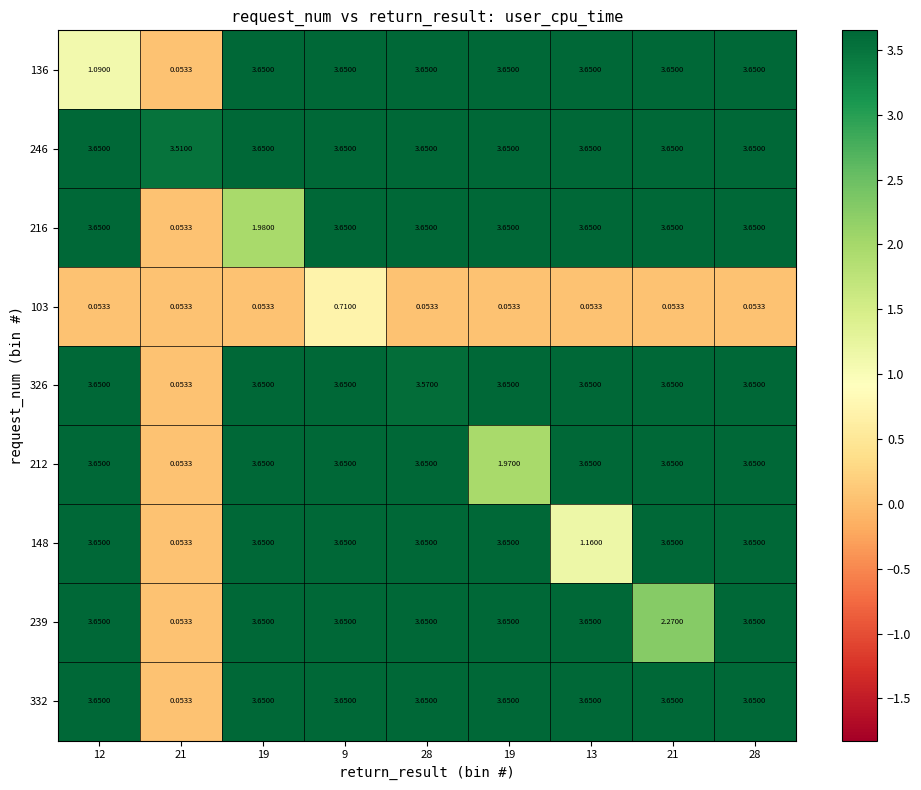

At how many categories does at least one series exceed 1?

9